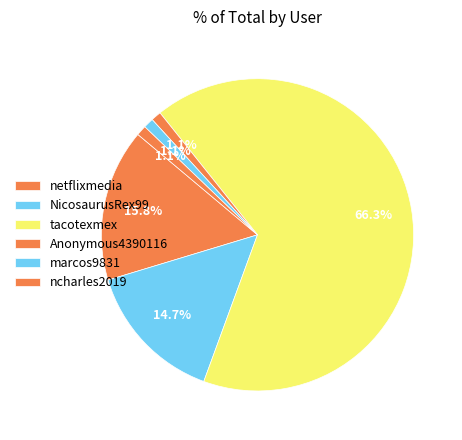

How many slices are in this pie chart?

6